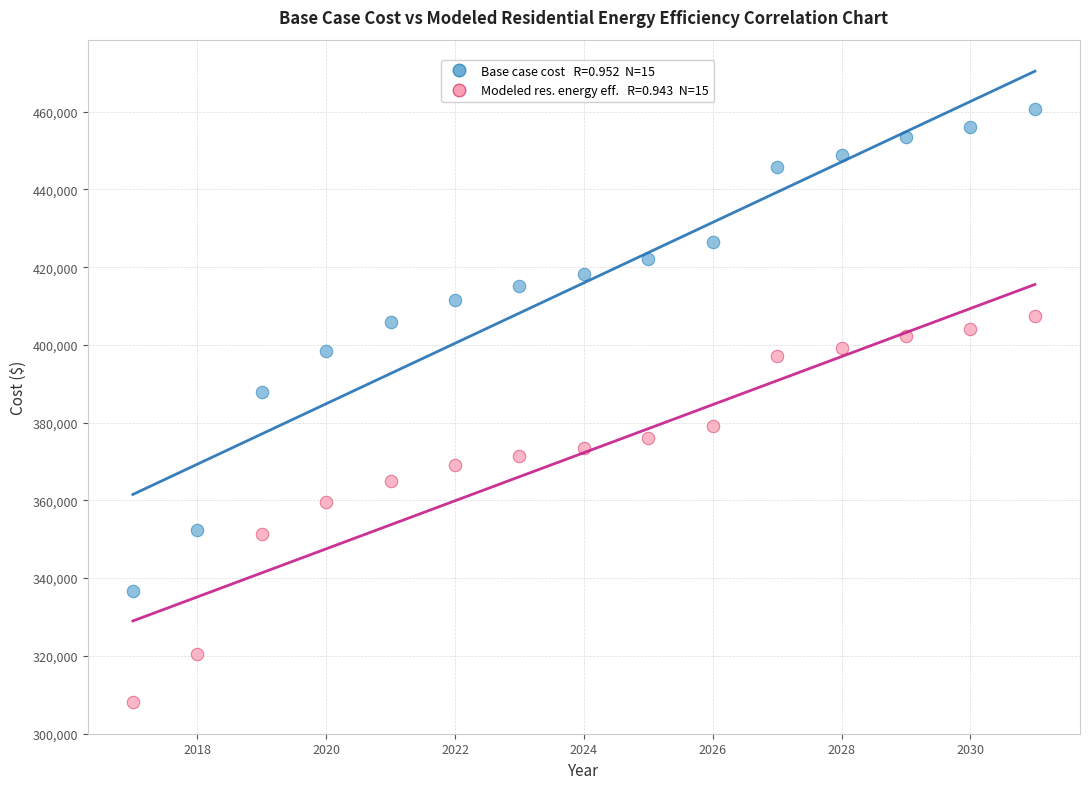

Across all data points, what is the range of X values (max minus min)?

14.0